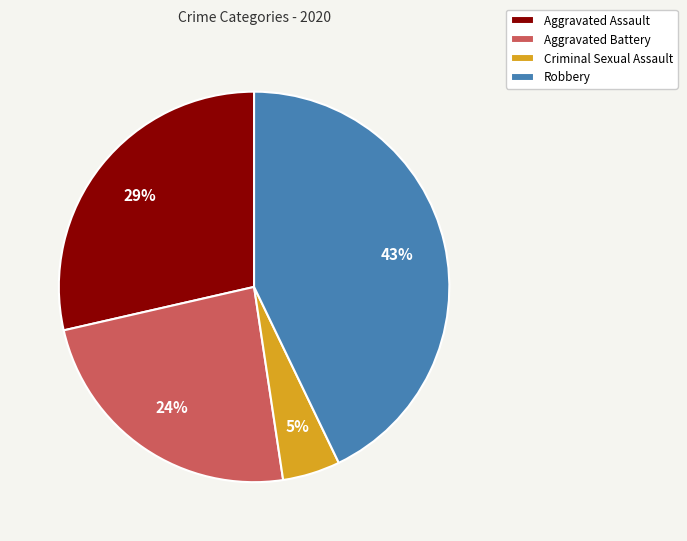

To the nearest percent, what portion does Aggravated Battery represent?

24%